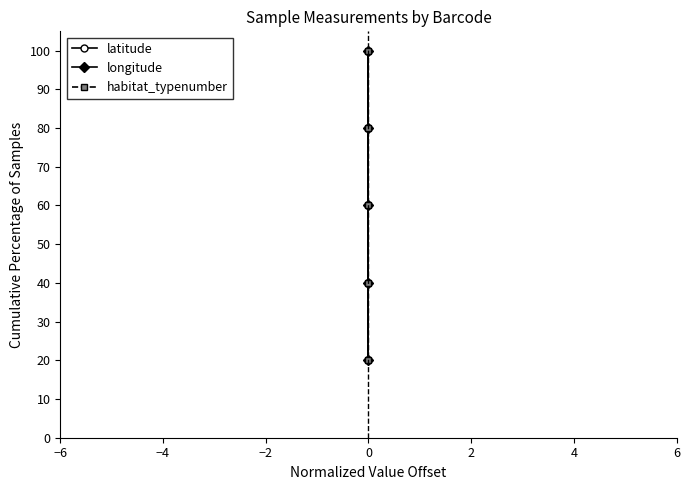

Rank the series at 0 from highest to lowest value.

latitude, longitude, habitat_typenumber